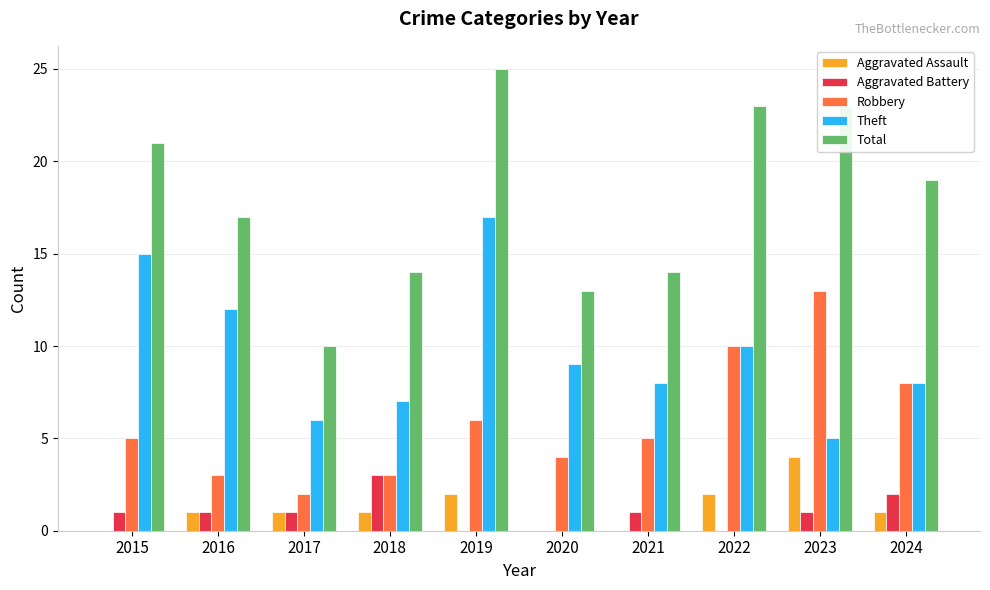

Count the number of categories in the chart.

10